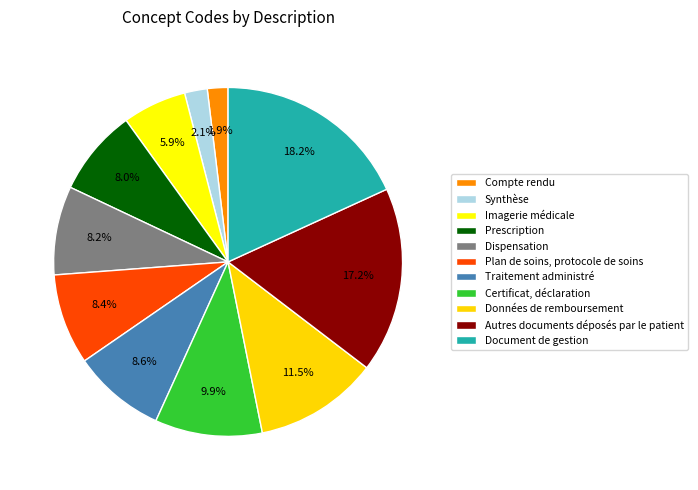

How many segments does this pie chart have?

11